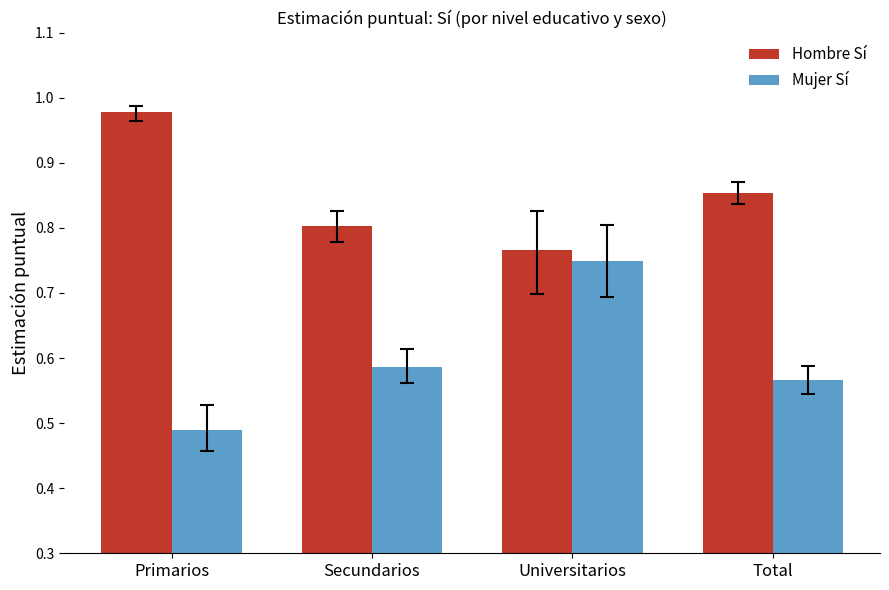

List the labels in order of Hombre Sí value, smallest first.

Universitarios, Secundarios, Total, Primarios